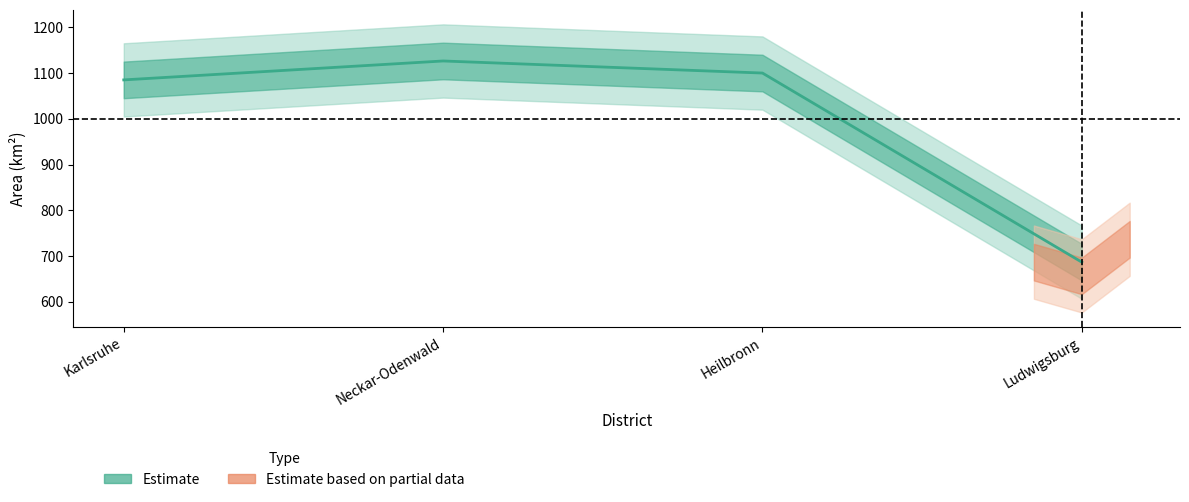

Which label corresponds to the largest value in the chart?

Neckar-Odenwald